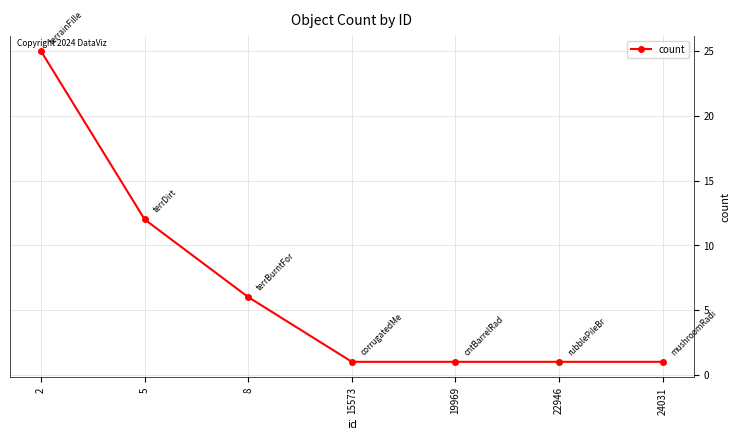

Does the chart have visible grid lines?

Yes